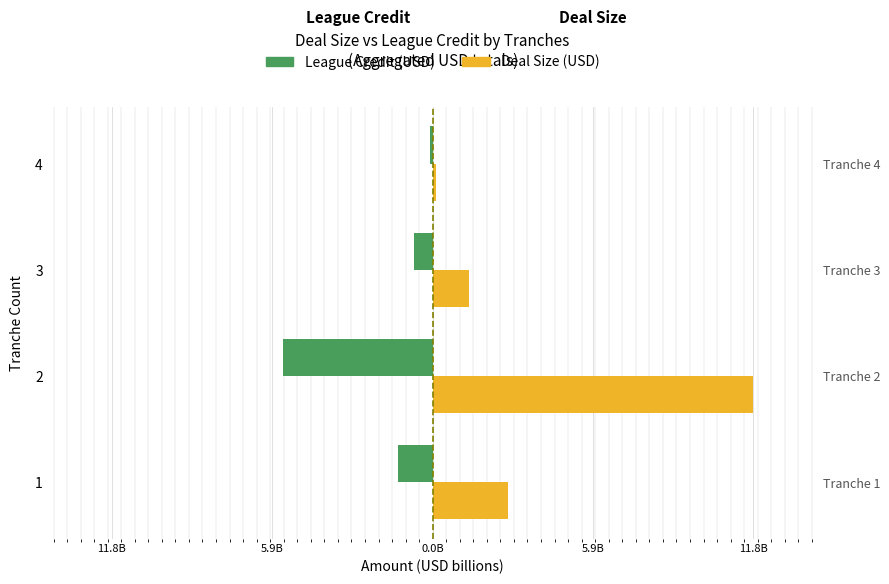

Reading right to left, what are all the values shown in this chart?

League Credit (USD): -0.1	-0.7	-5.5	-1.3
Deal Size (USD): 0.1	1.4	11.8	2.8